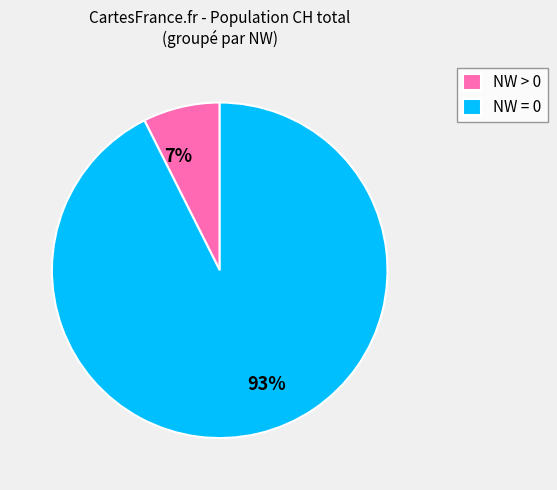

Is it true that 7% is 16% of the pie?

False